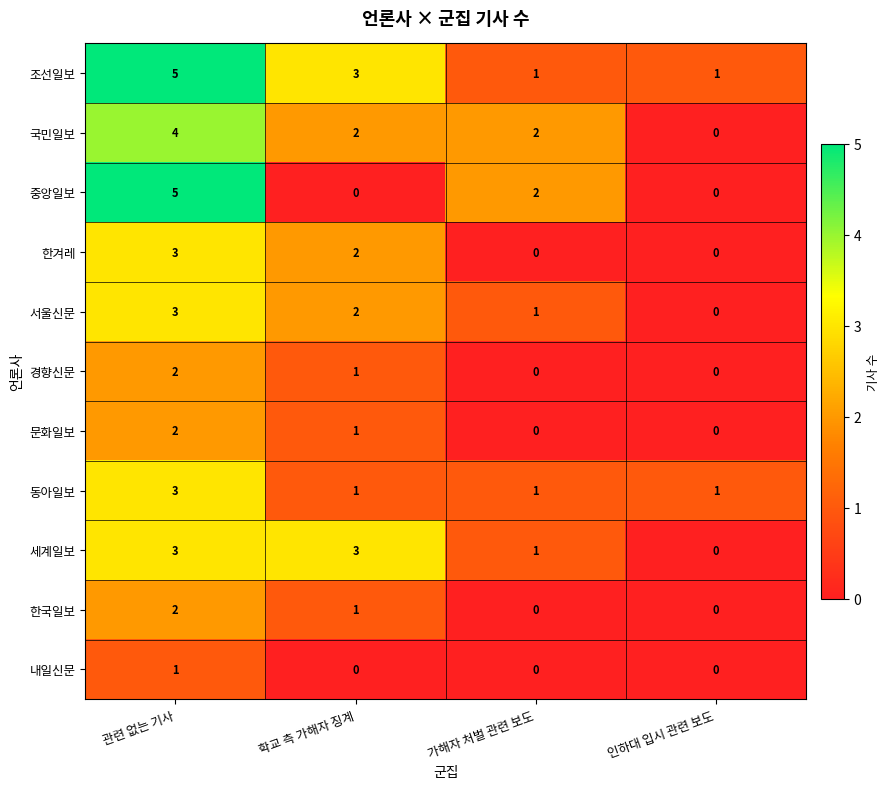

Which series changed the most between 관련 없는 기사 and 가해자 처벌 관련 보도?

조선일보